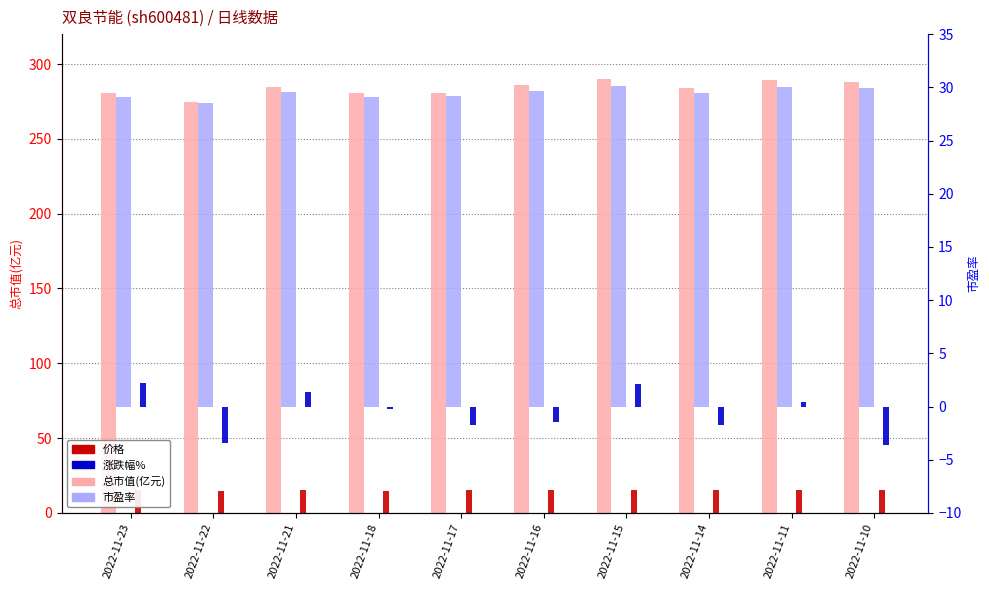

Which has a higher value, 2022-11-10 or 2022-11-17?

2022-11-10